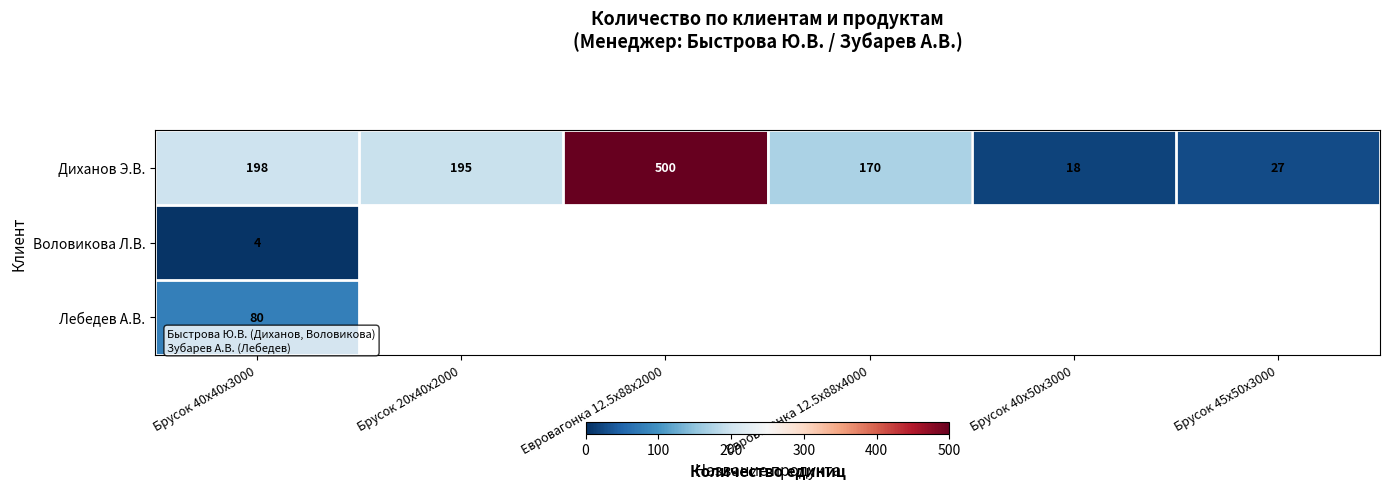

What value does the Диханов Э.В. series have at Евровагонка 12.5x88x2000, to the nearest 5?

500